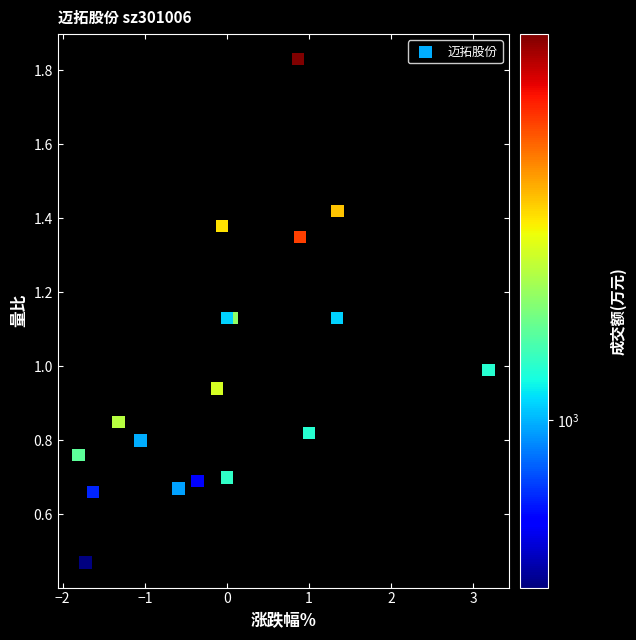

What is the range of X values (max minus min)?

5.0